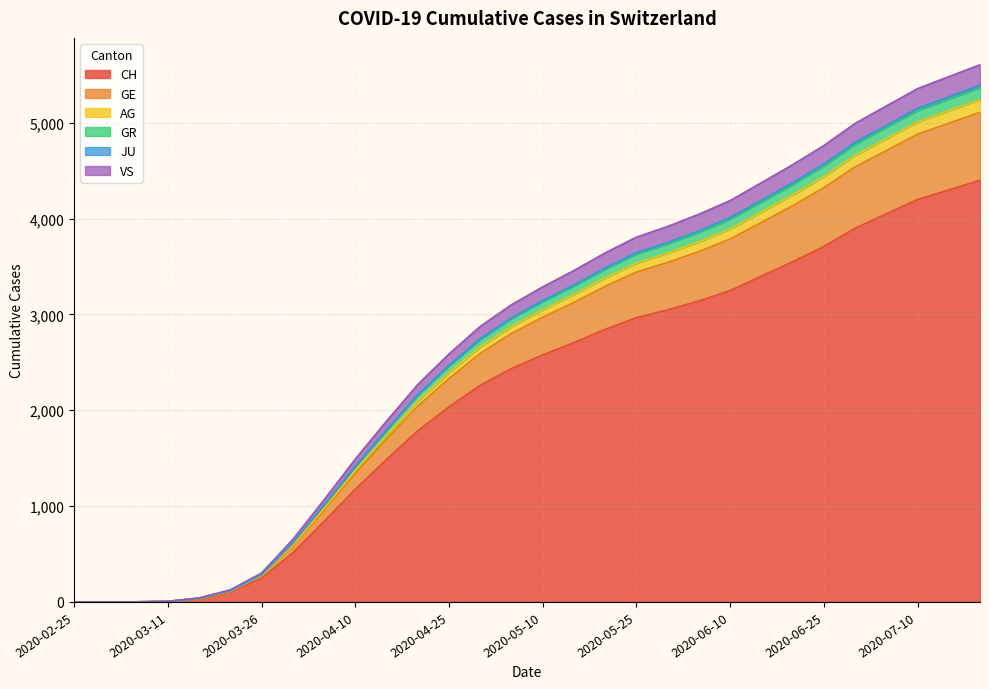

At which category does the chart reach its minimum across all series?

2020-02-25